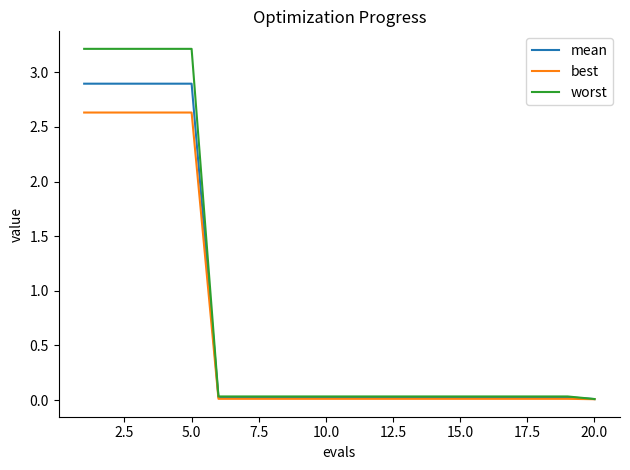

Rank the series by their maximum value, from lowest to highest.

best, mean, worst